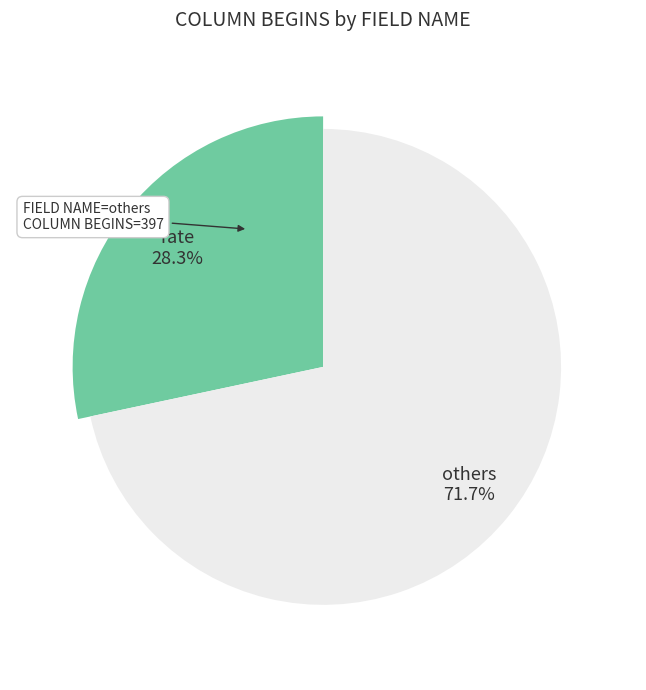

Is rate the majority of the pie?

No